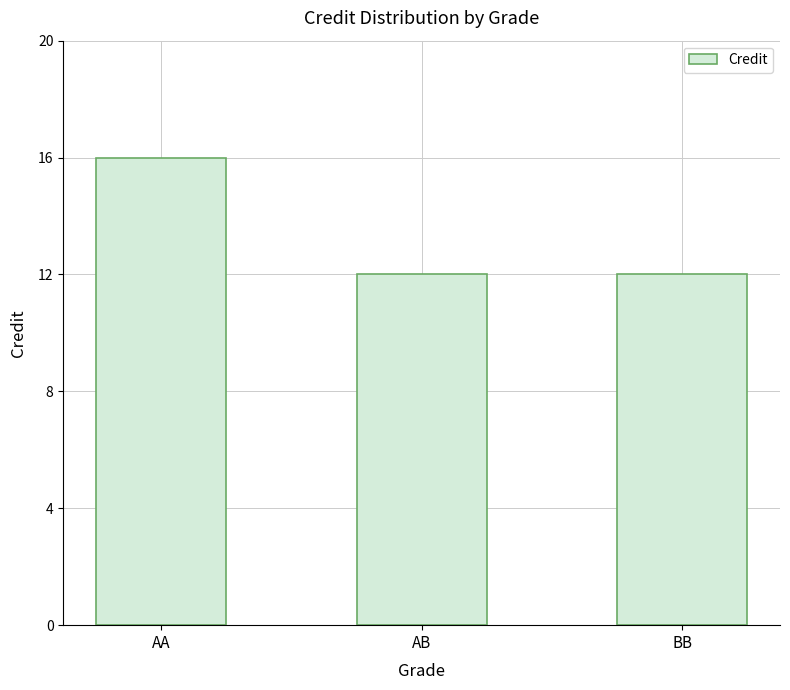

What is the smallest value displayed?

12